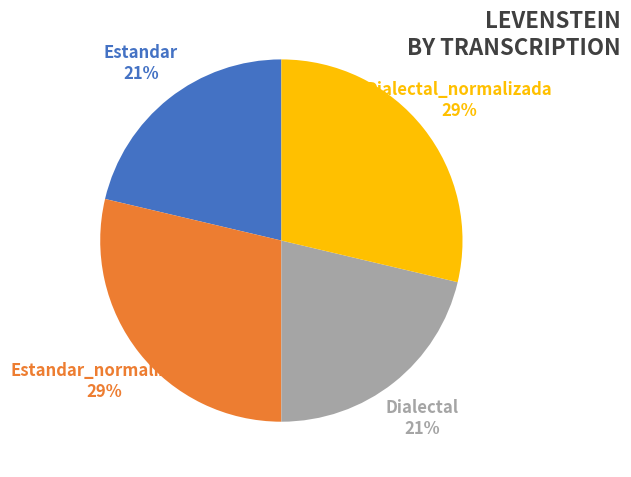

Is the sum of Dialectal_normalizada and Estandar_normalizada greater than half?

Yes